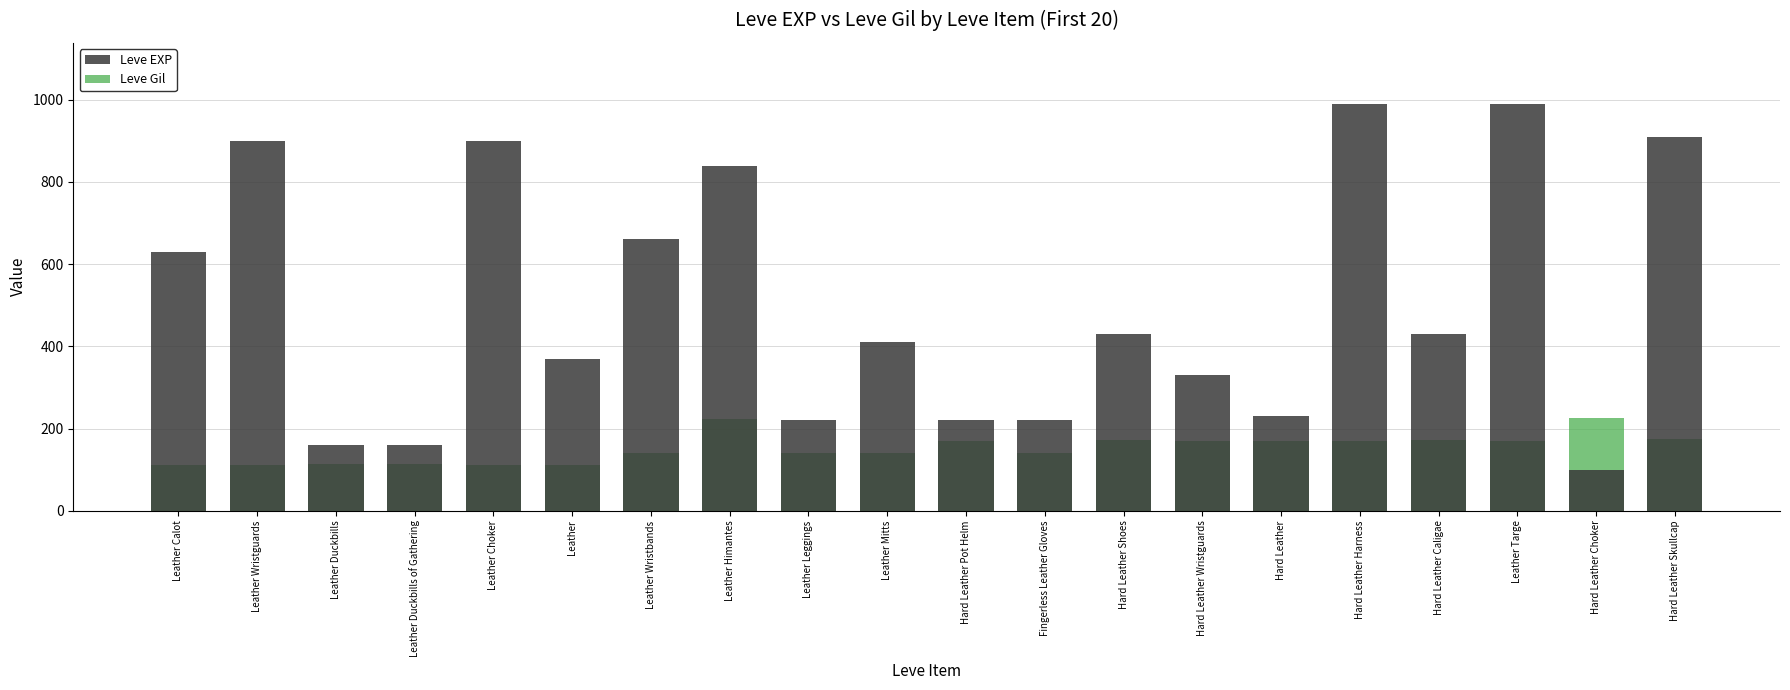

Which series has the largest total across all categories?

Leve EXP